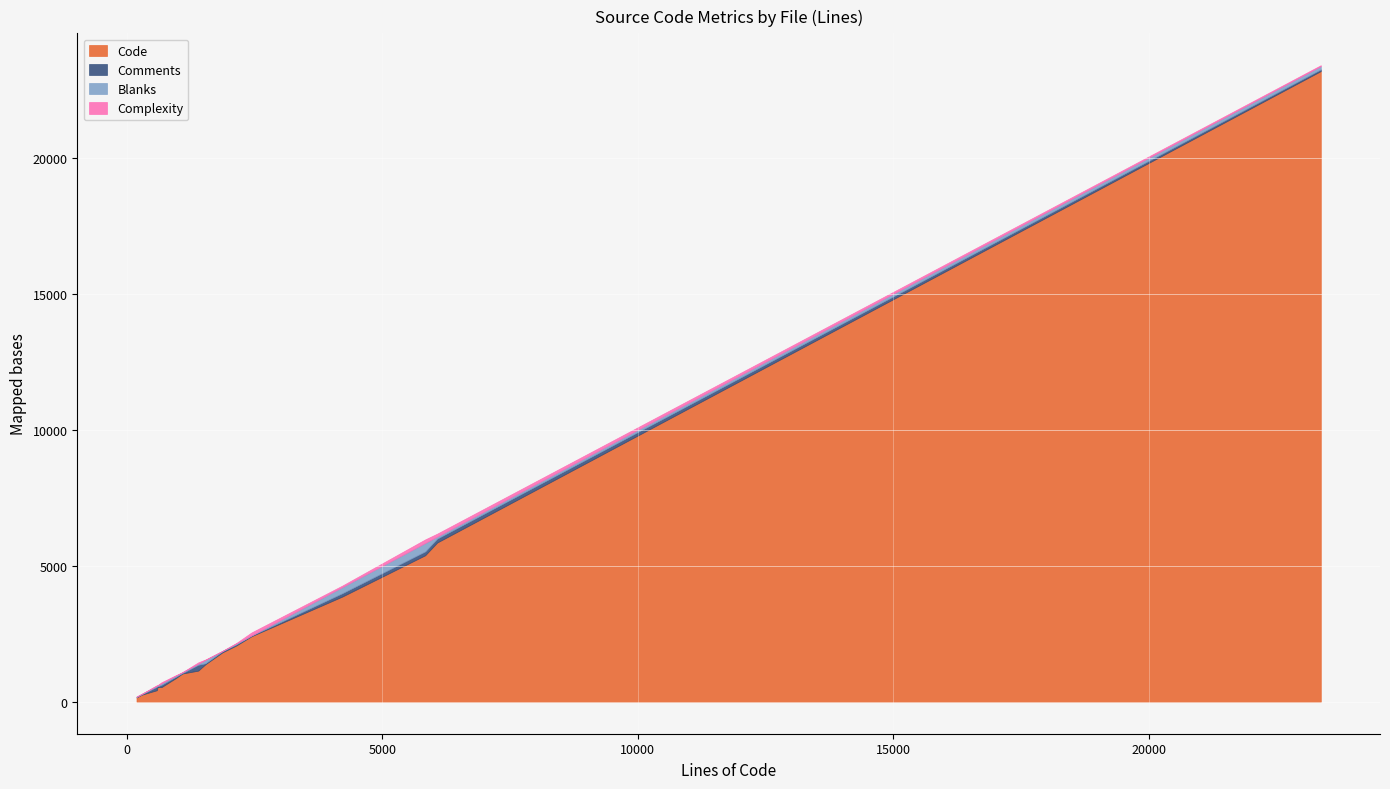

How many series are shown in this chart?

4